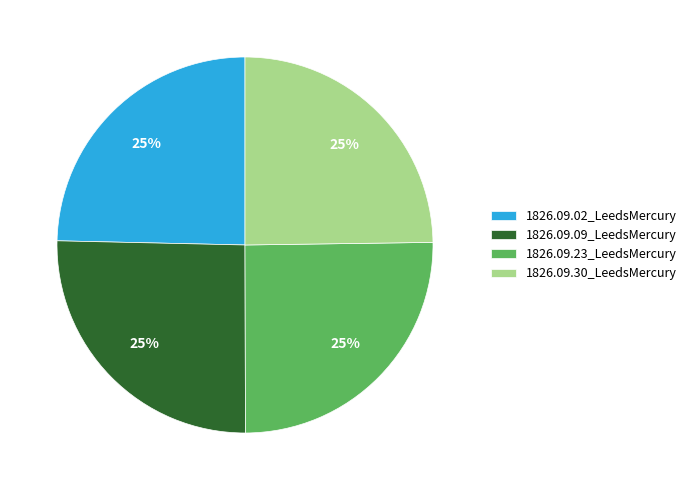

Is it true that 1826.09.09_LeedsMercury is 17% of the pie?

False